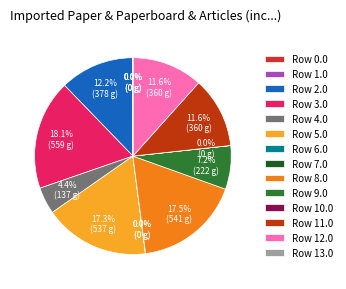

Which has a higher value, Row 12.0 or Row 2.0?

Row 2.0